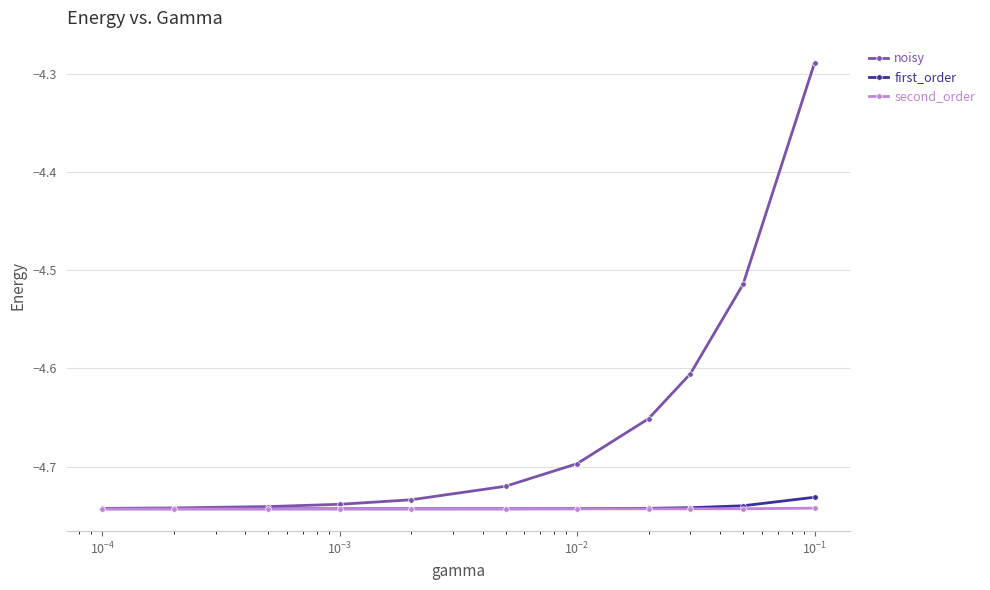

Which series has the widest spread of values?

noisy